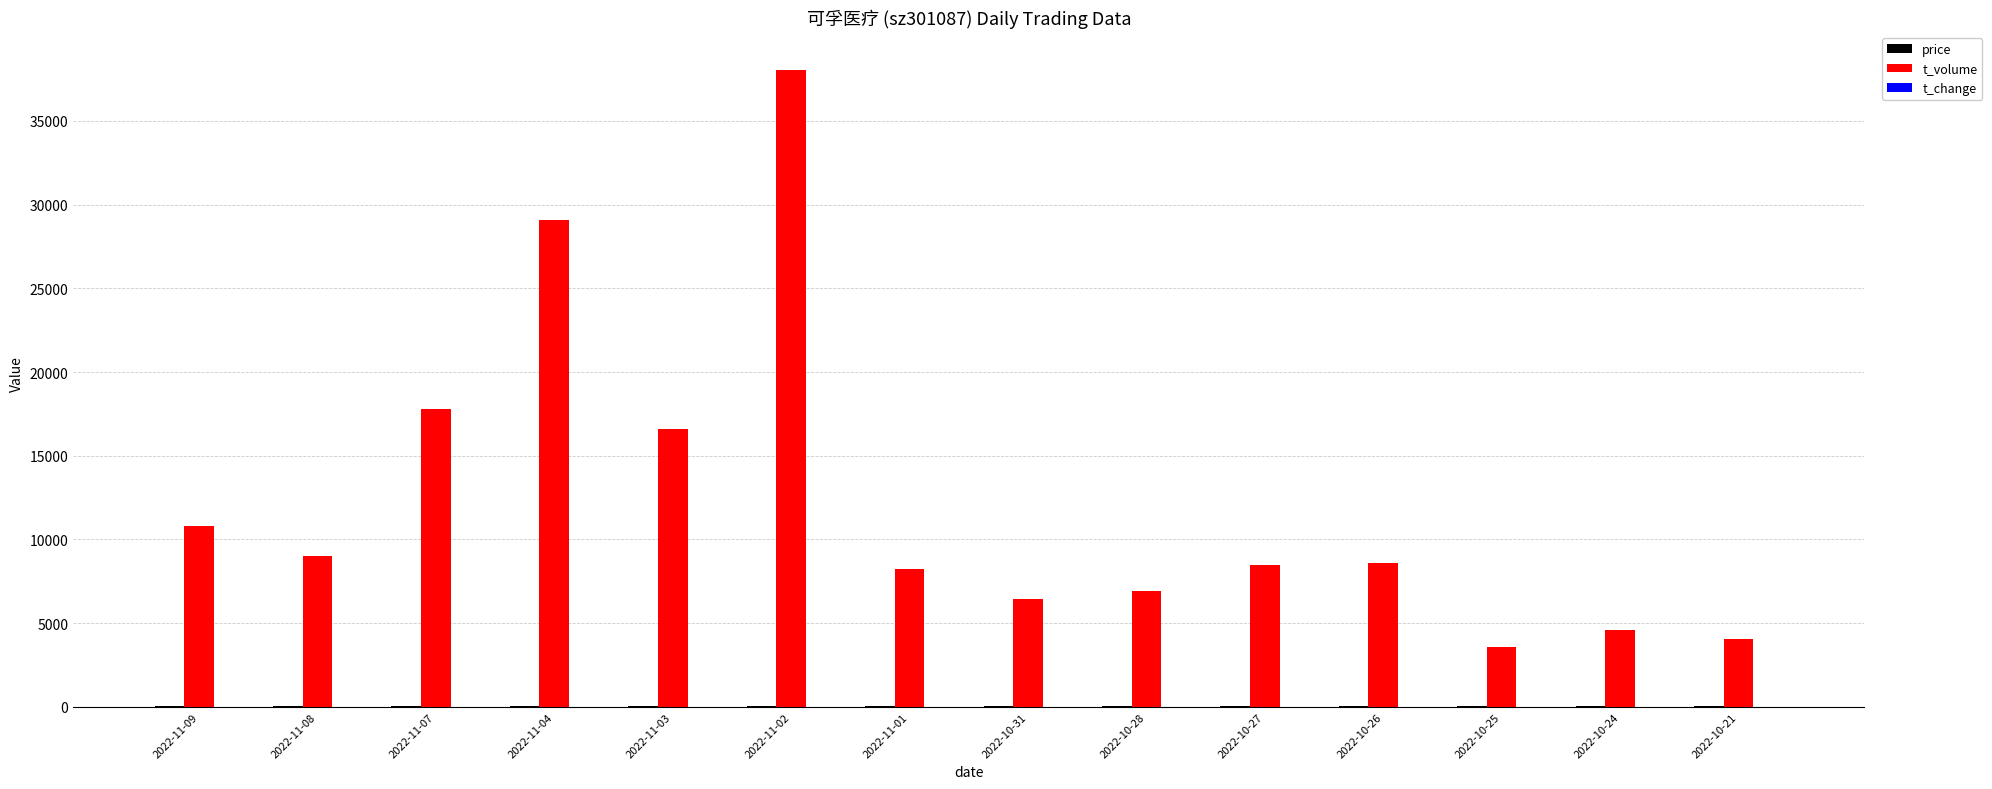

At which label does t_volume reach its peak?

2022-11-02